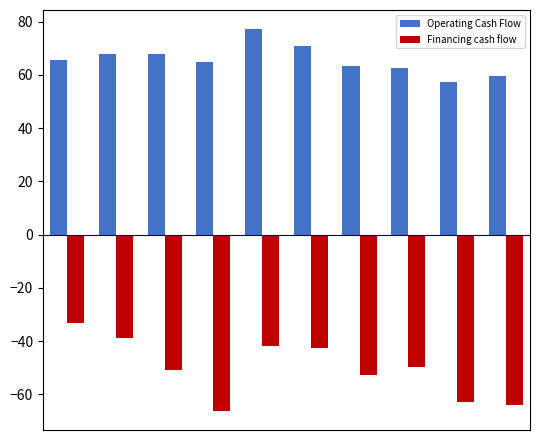

Which series has the largest range (max minus min)?

Financing cash flow